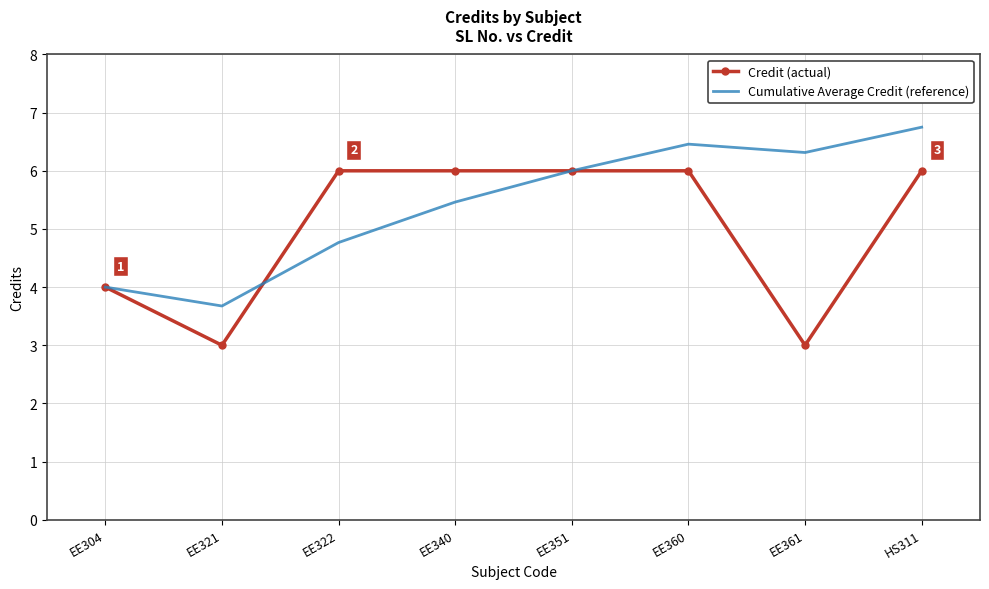

The Credit (actual) series shows 6.0 at EE322. True or false?

True